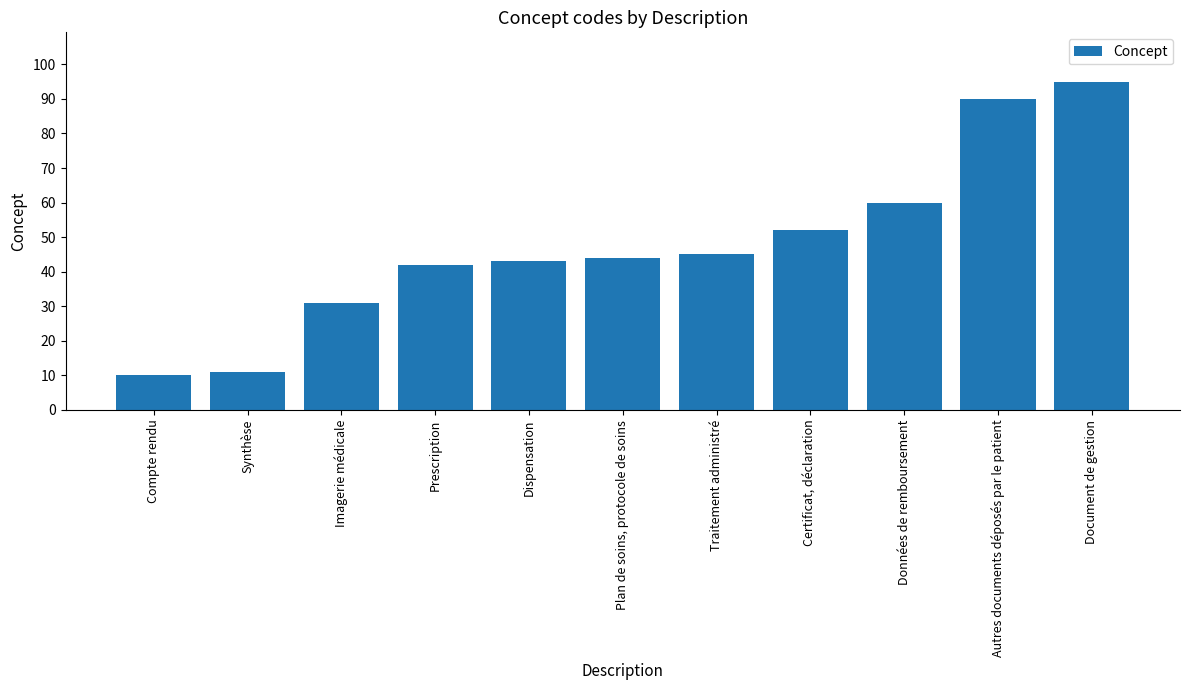

True or false: the data shows 10 at Compte rendu.

True